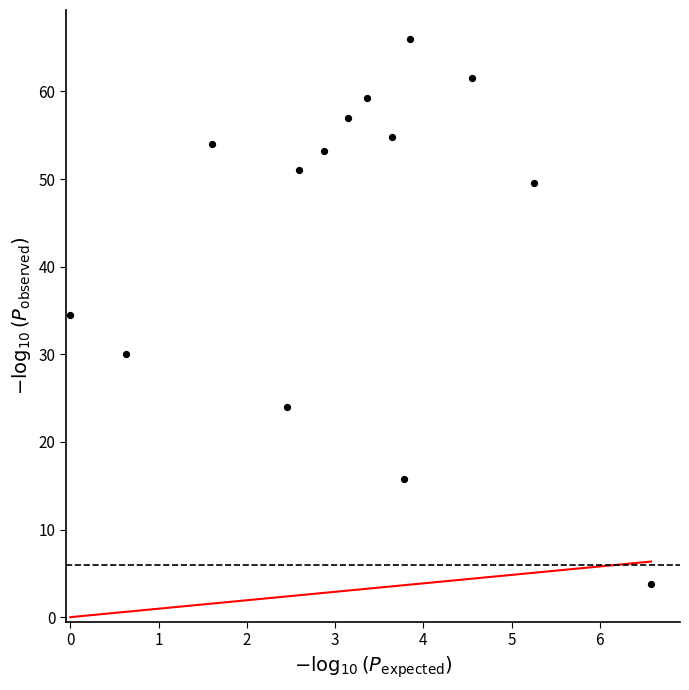

What is the range of X values (max minus min)?

6.6